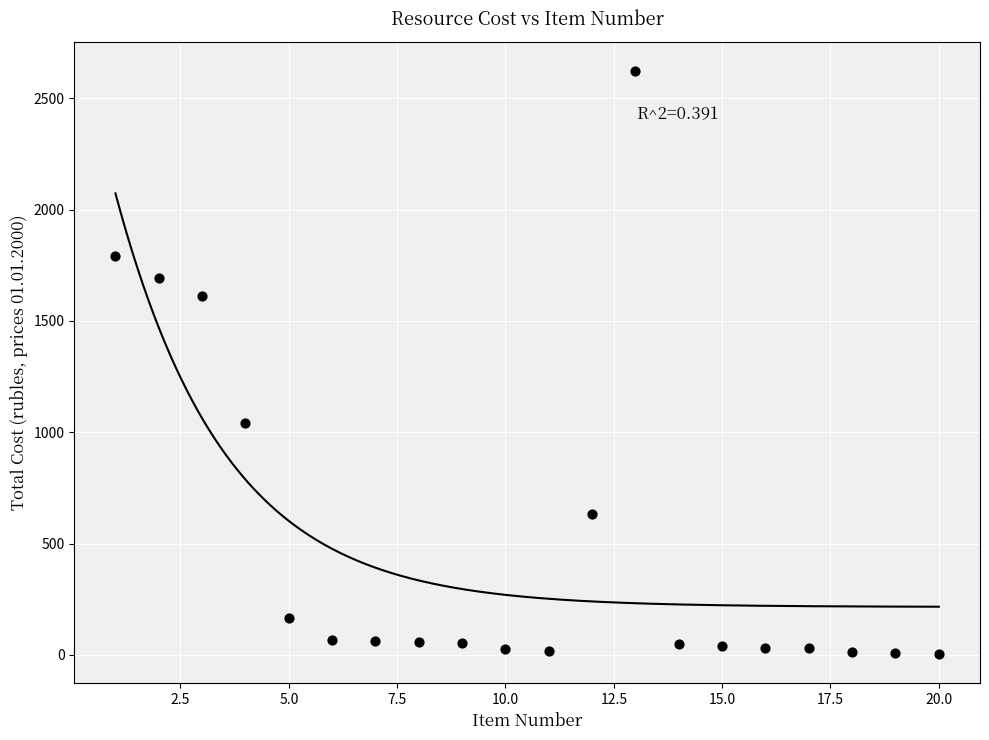

What is the range of X values (max minus min)?

19.0